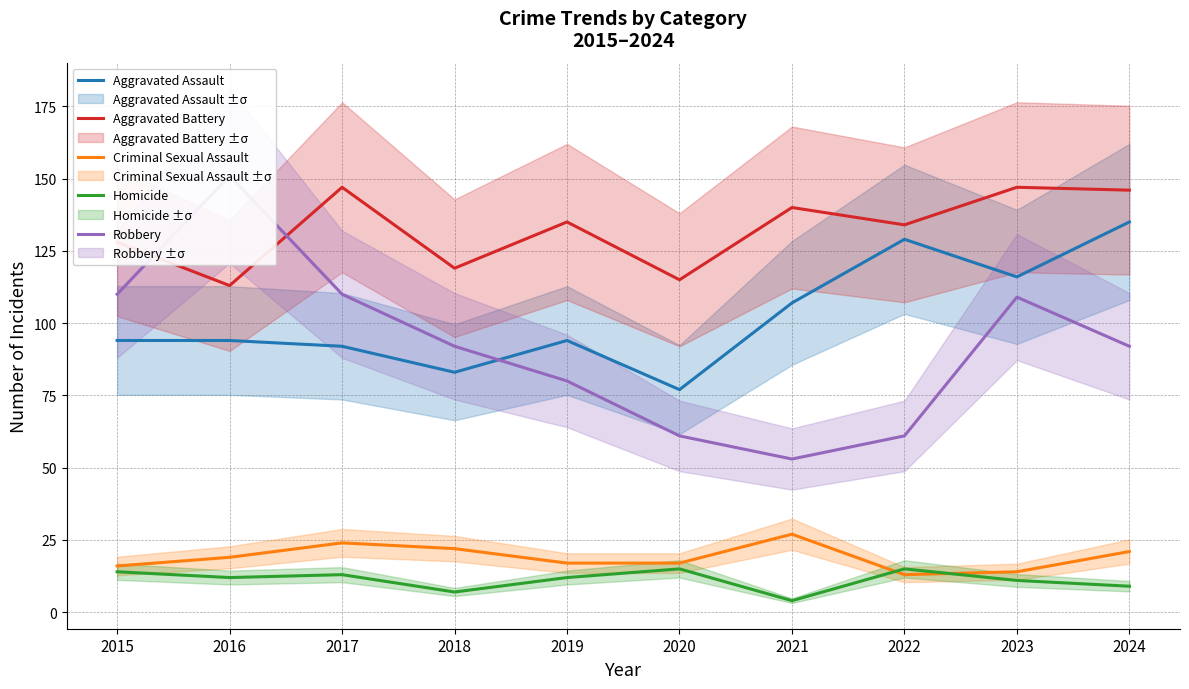

How many intersections are there between Homicide and Criminal Sexual Assault?

2